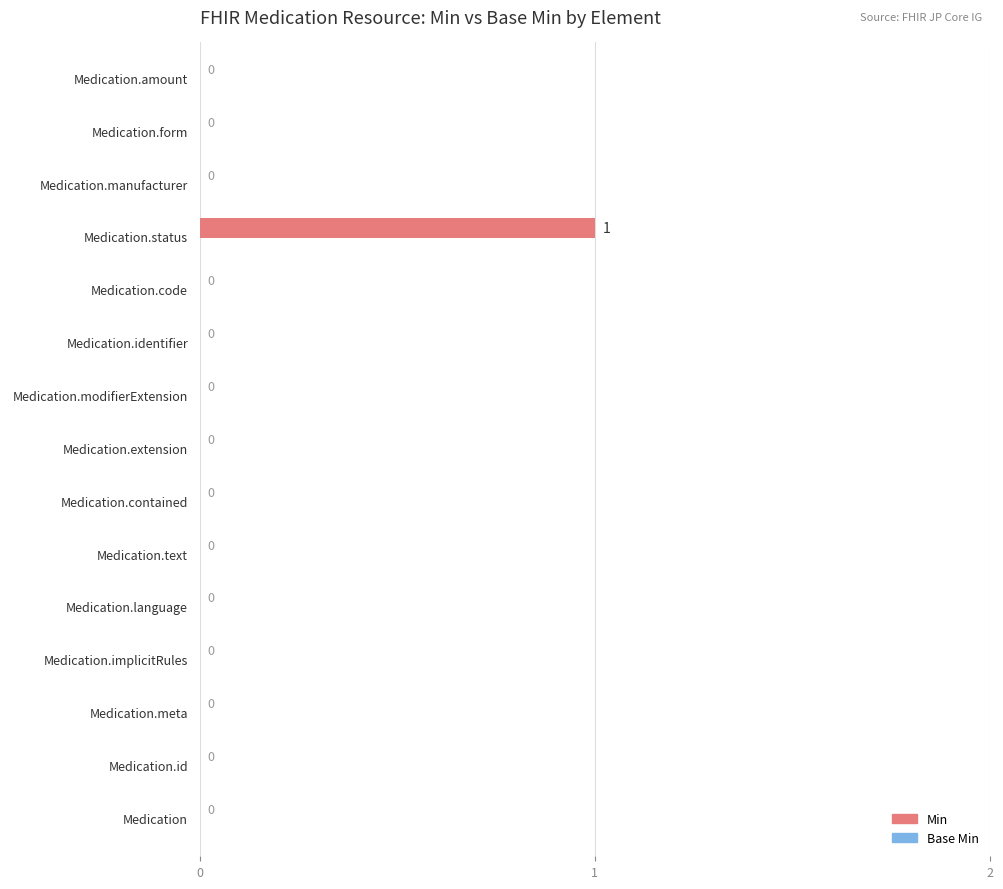

Are the bars horizontal?

Yes